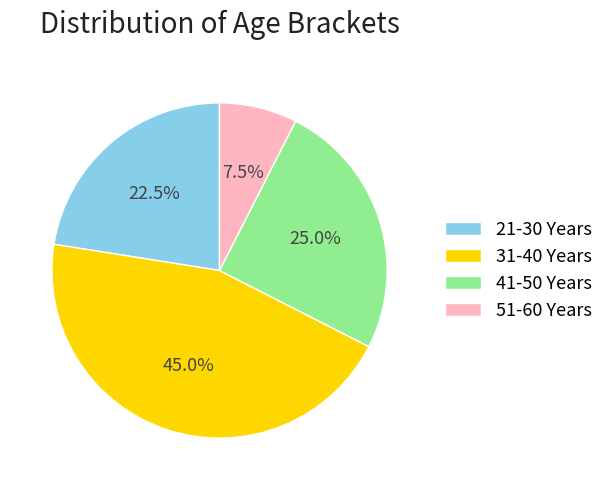

Does any single category account for the majority?

No